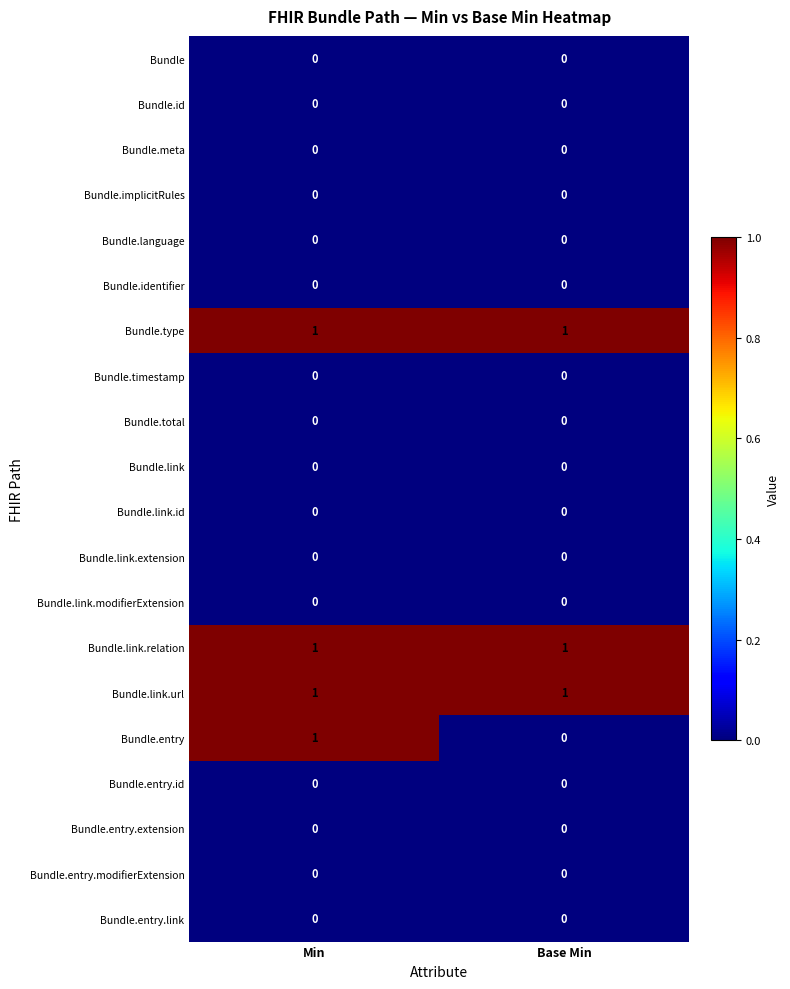

What is the total value across all series at Min?

4